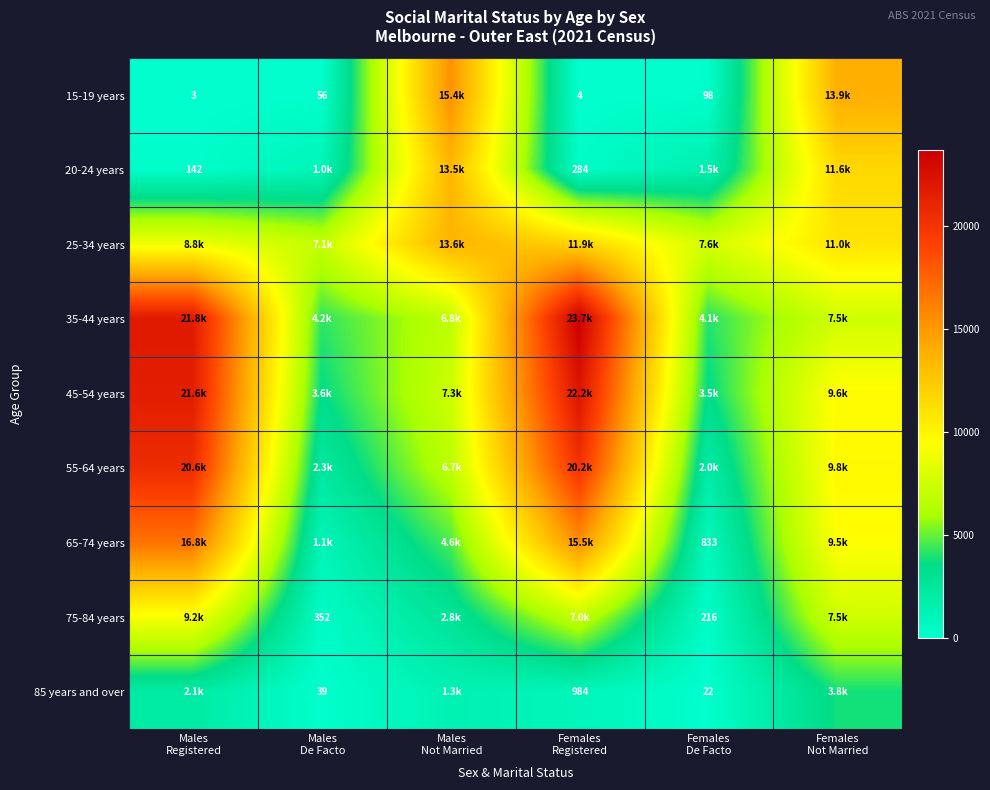

Is the value of 15-19 years at Males Not Married greater than the value of 55-64 years at Males Registered?

No